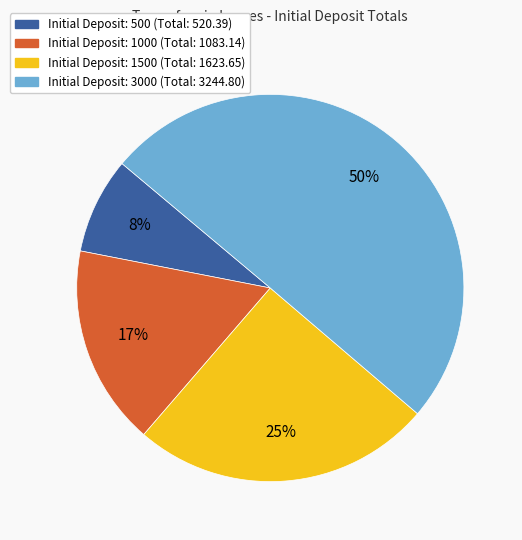

To the nearest percent, what is the average slice percentage?

25%